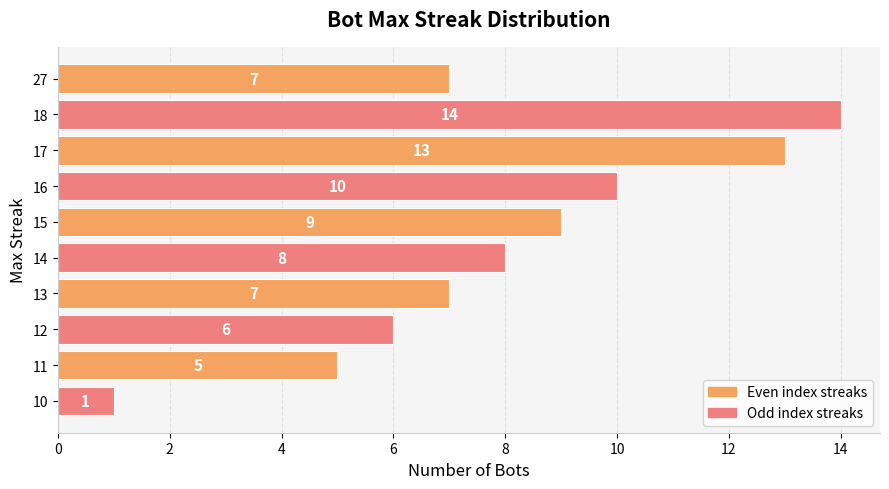

Between 11 and 13, which is larger?

13